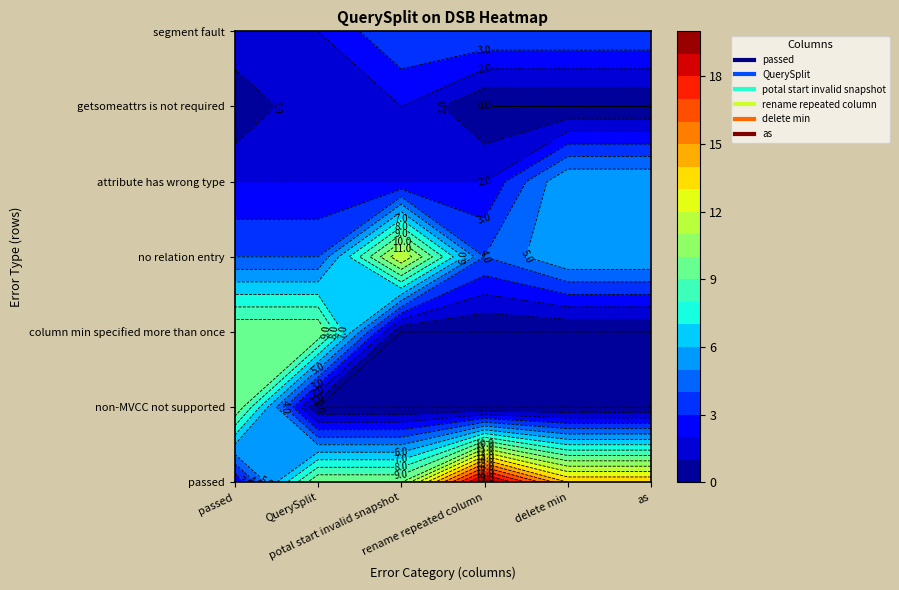

Which series has the largest range (max minus min)?

rename repeated column